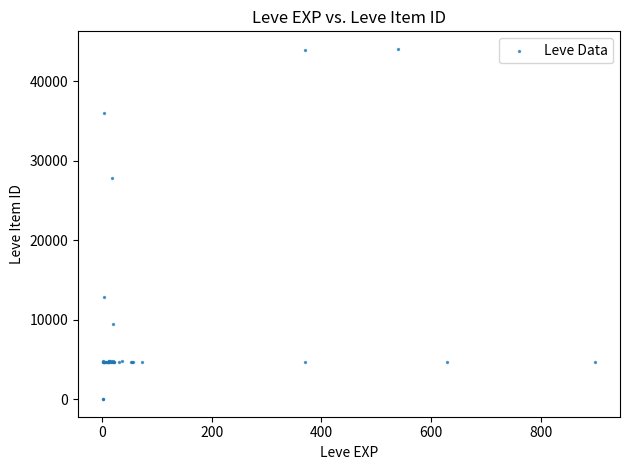

What Y value in the scatter plot is closest to 22048?

27884